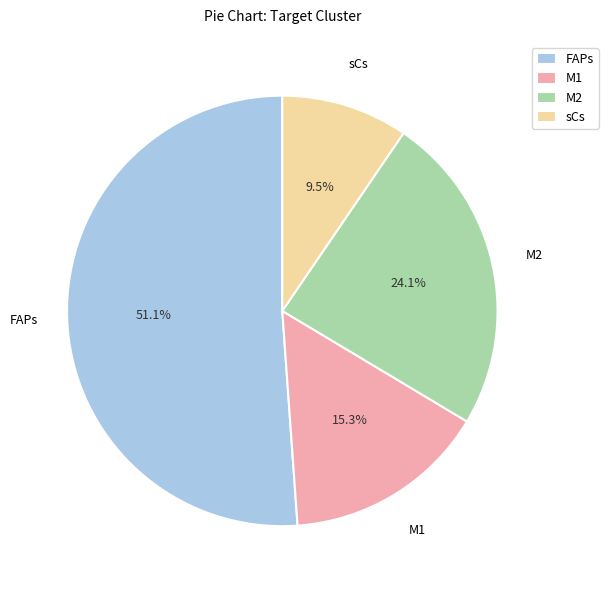

How many segments does this pie chart have?

4